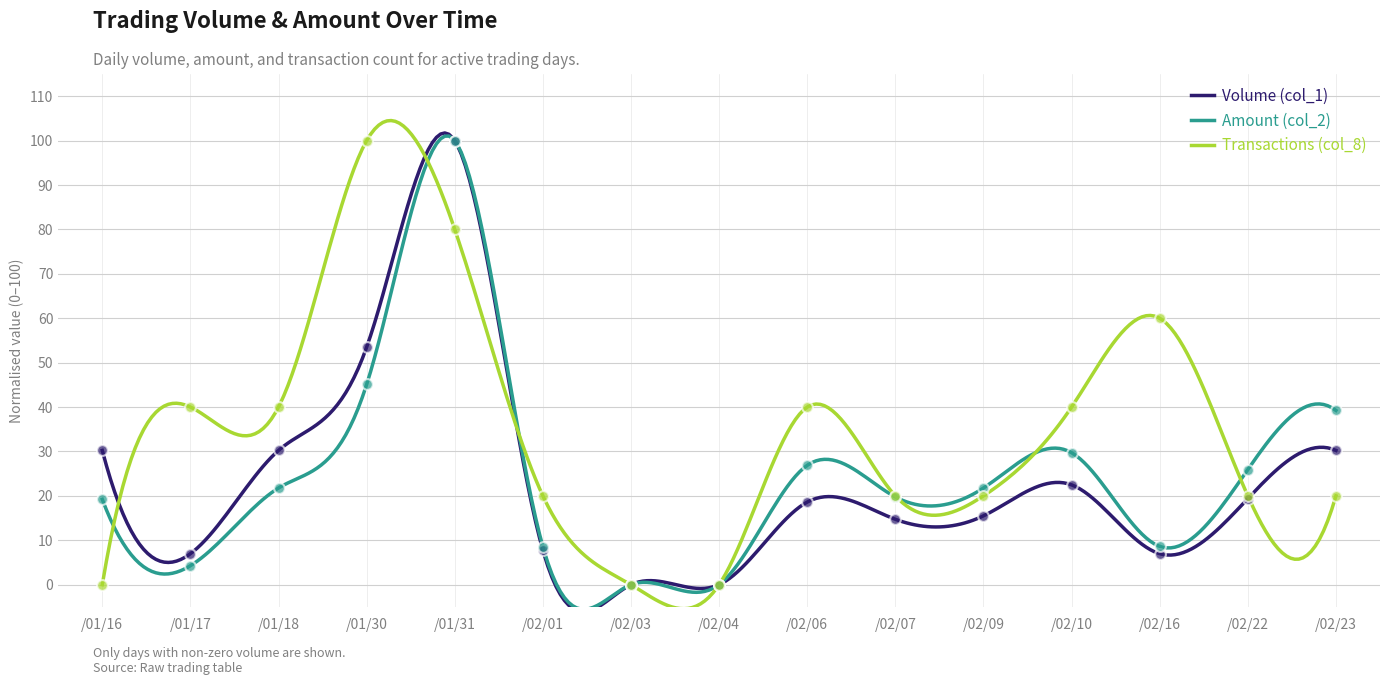

What are all the series names shown in the legend?

Volume (col_1), Amount (col_2), Transactions (col_8)